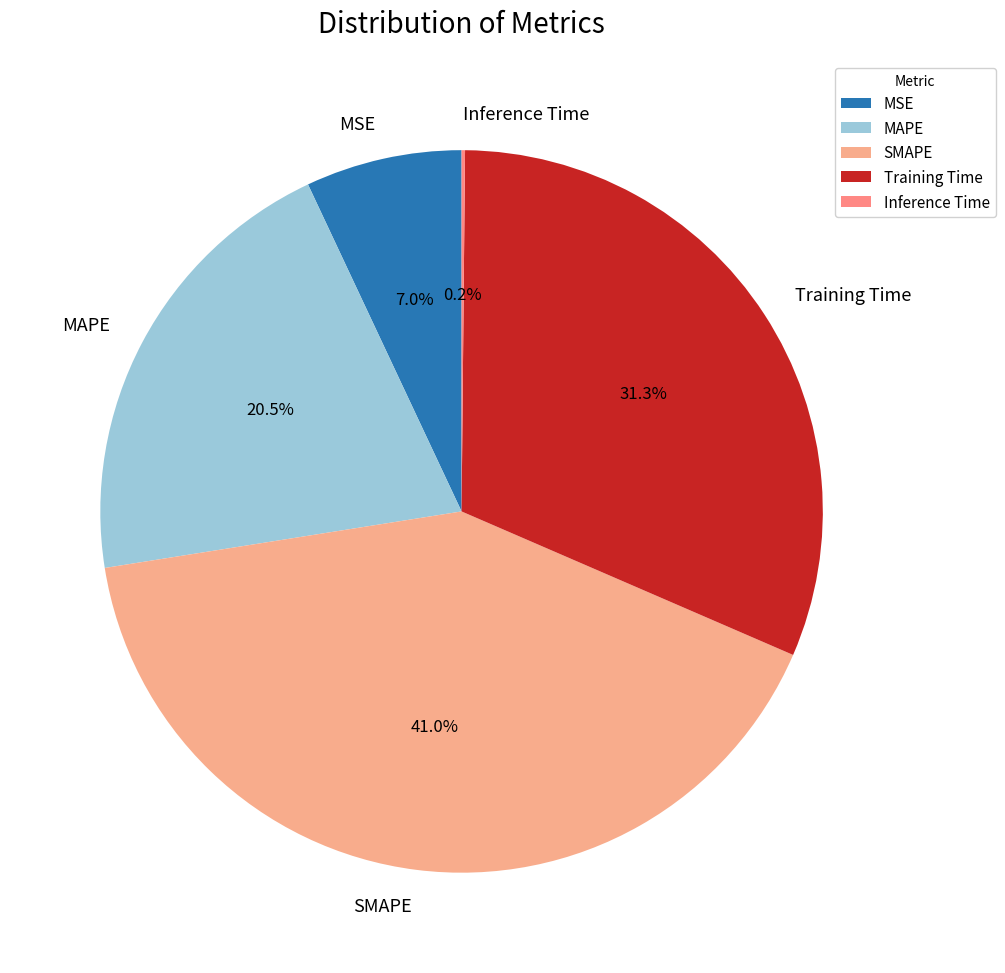

What is the largest slice in the pie chart?

SMAPE